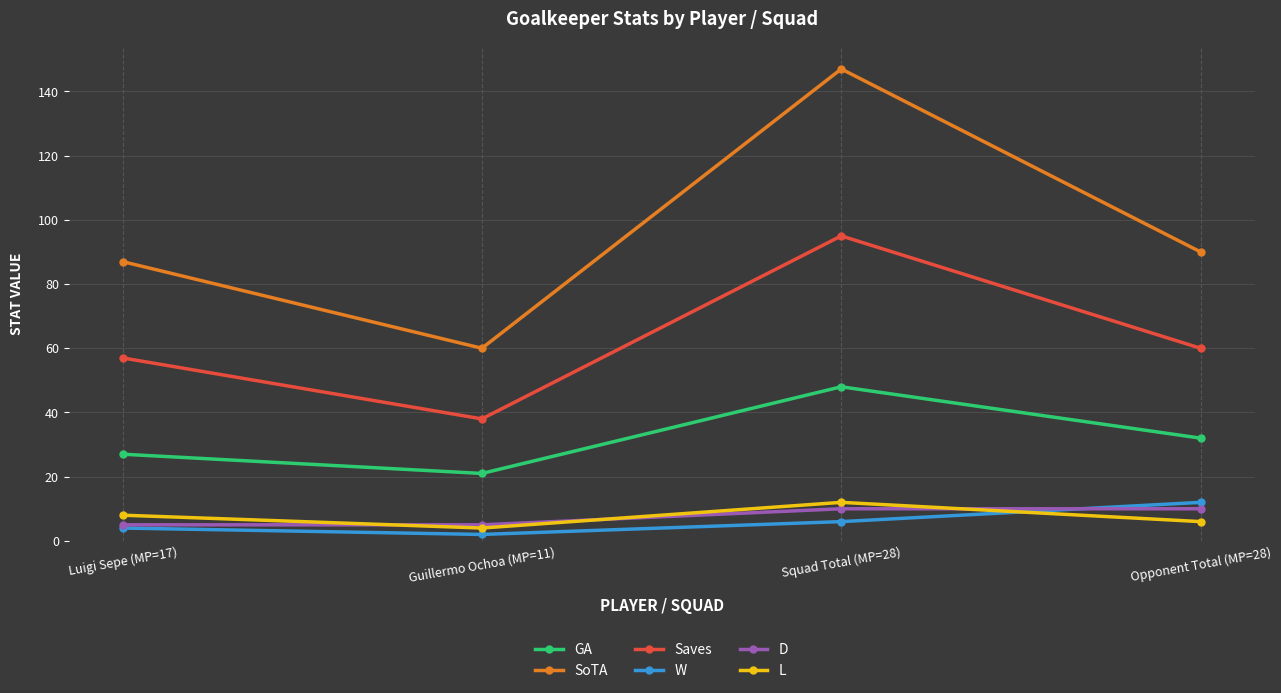

What are all the series names shown in the legend?

GA, SoTA, Saves, W, D, L